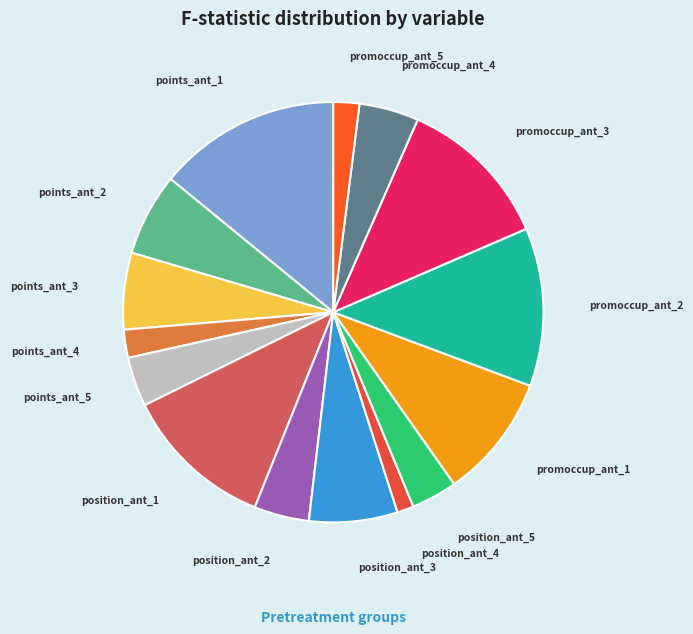

Is points_ant_1 the majority of the pie?

No